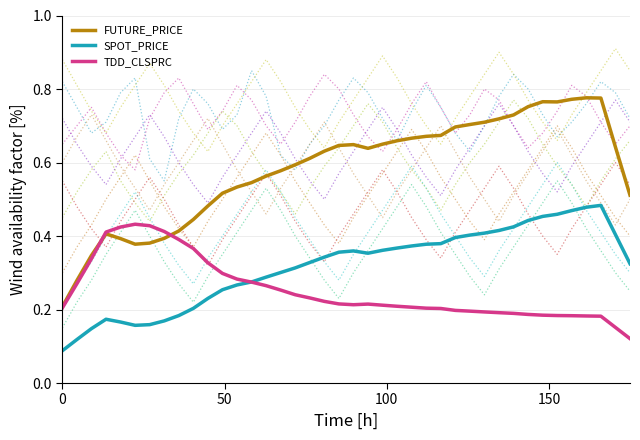

True or false: SPOT_PRICE and FUTURE_PRICE cross at least once.

False